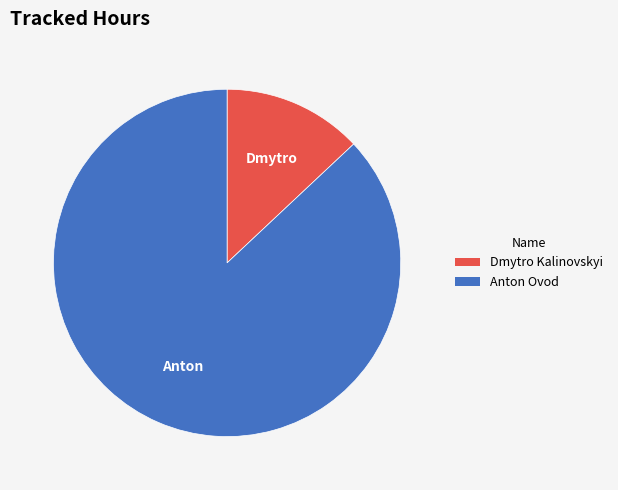

What is the ratio of the value at Anton Ovod to the value at Dmytro Kalinovskyi?

6.7